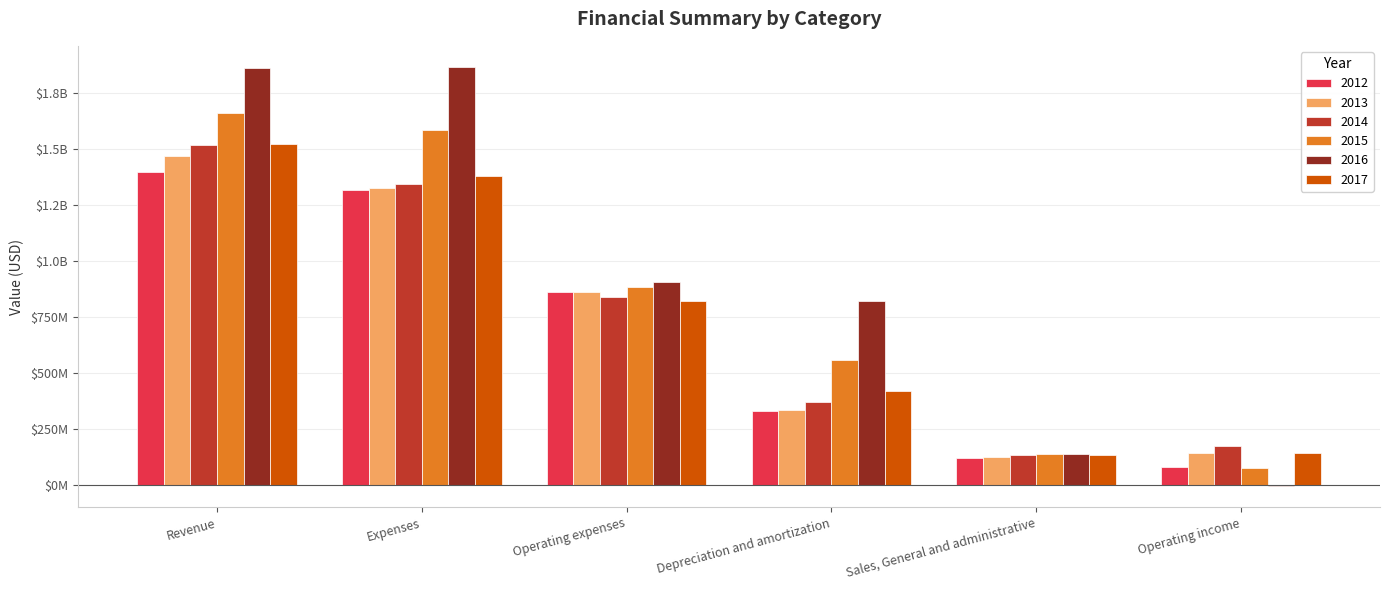

At which category is the sum across all series the highest?

Revenue